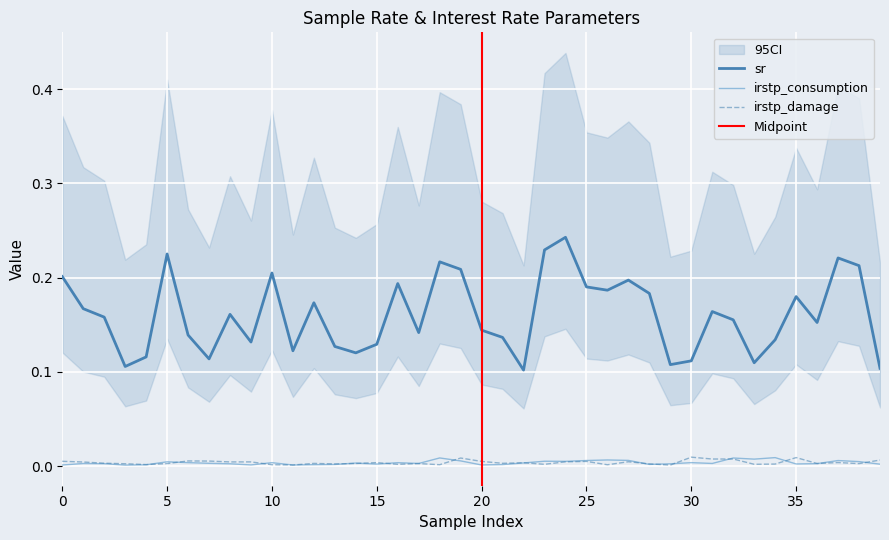

At which category is the sum across all series the highest?

24